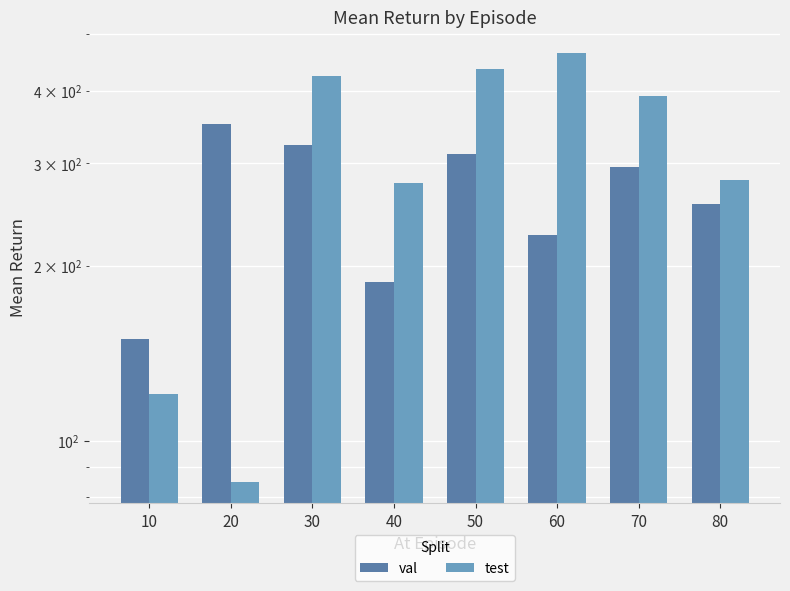

How many values in the val series exceed 294?

4